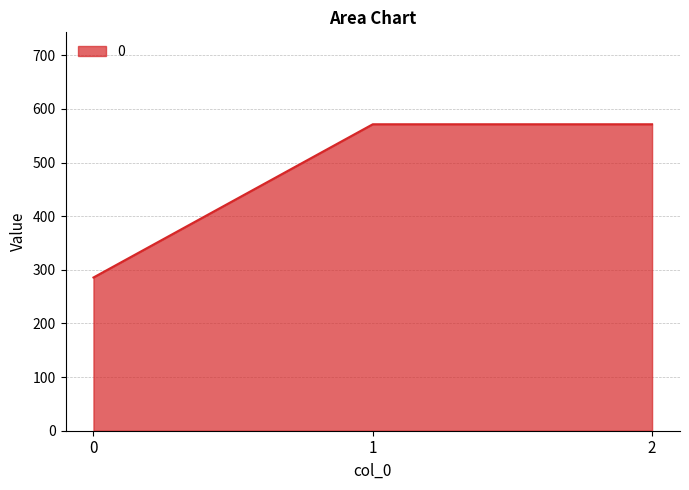

The chart shows a value of 285.7 at 0. True or false?

True